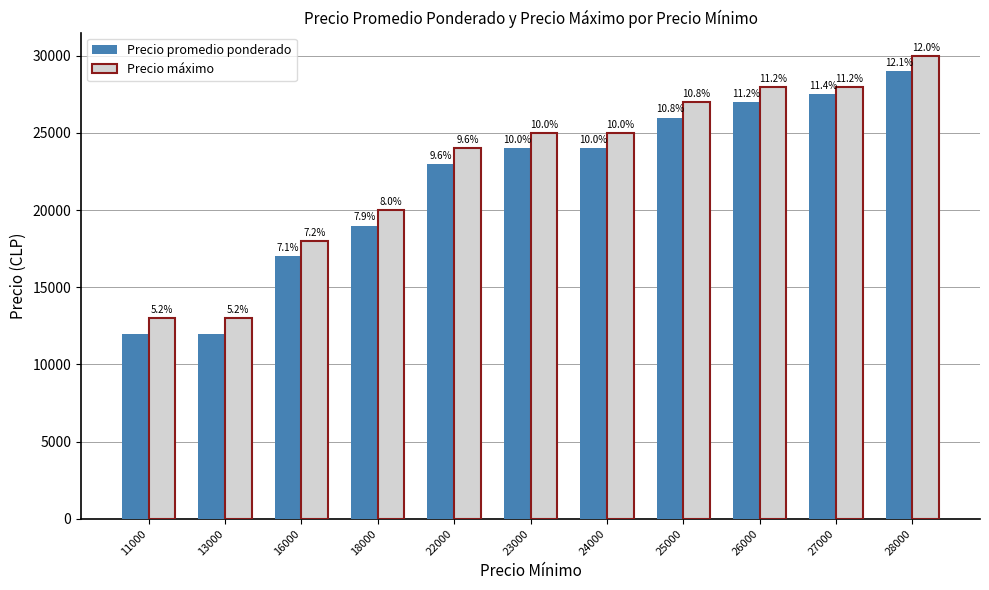

What are all the series names shown in the legend?

Precio promedio ponderado, Precio máximo